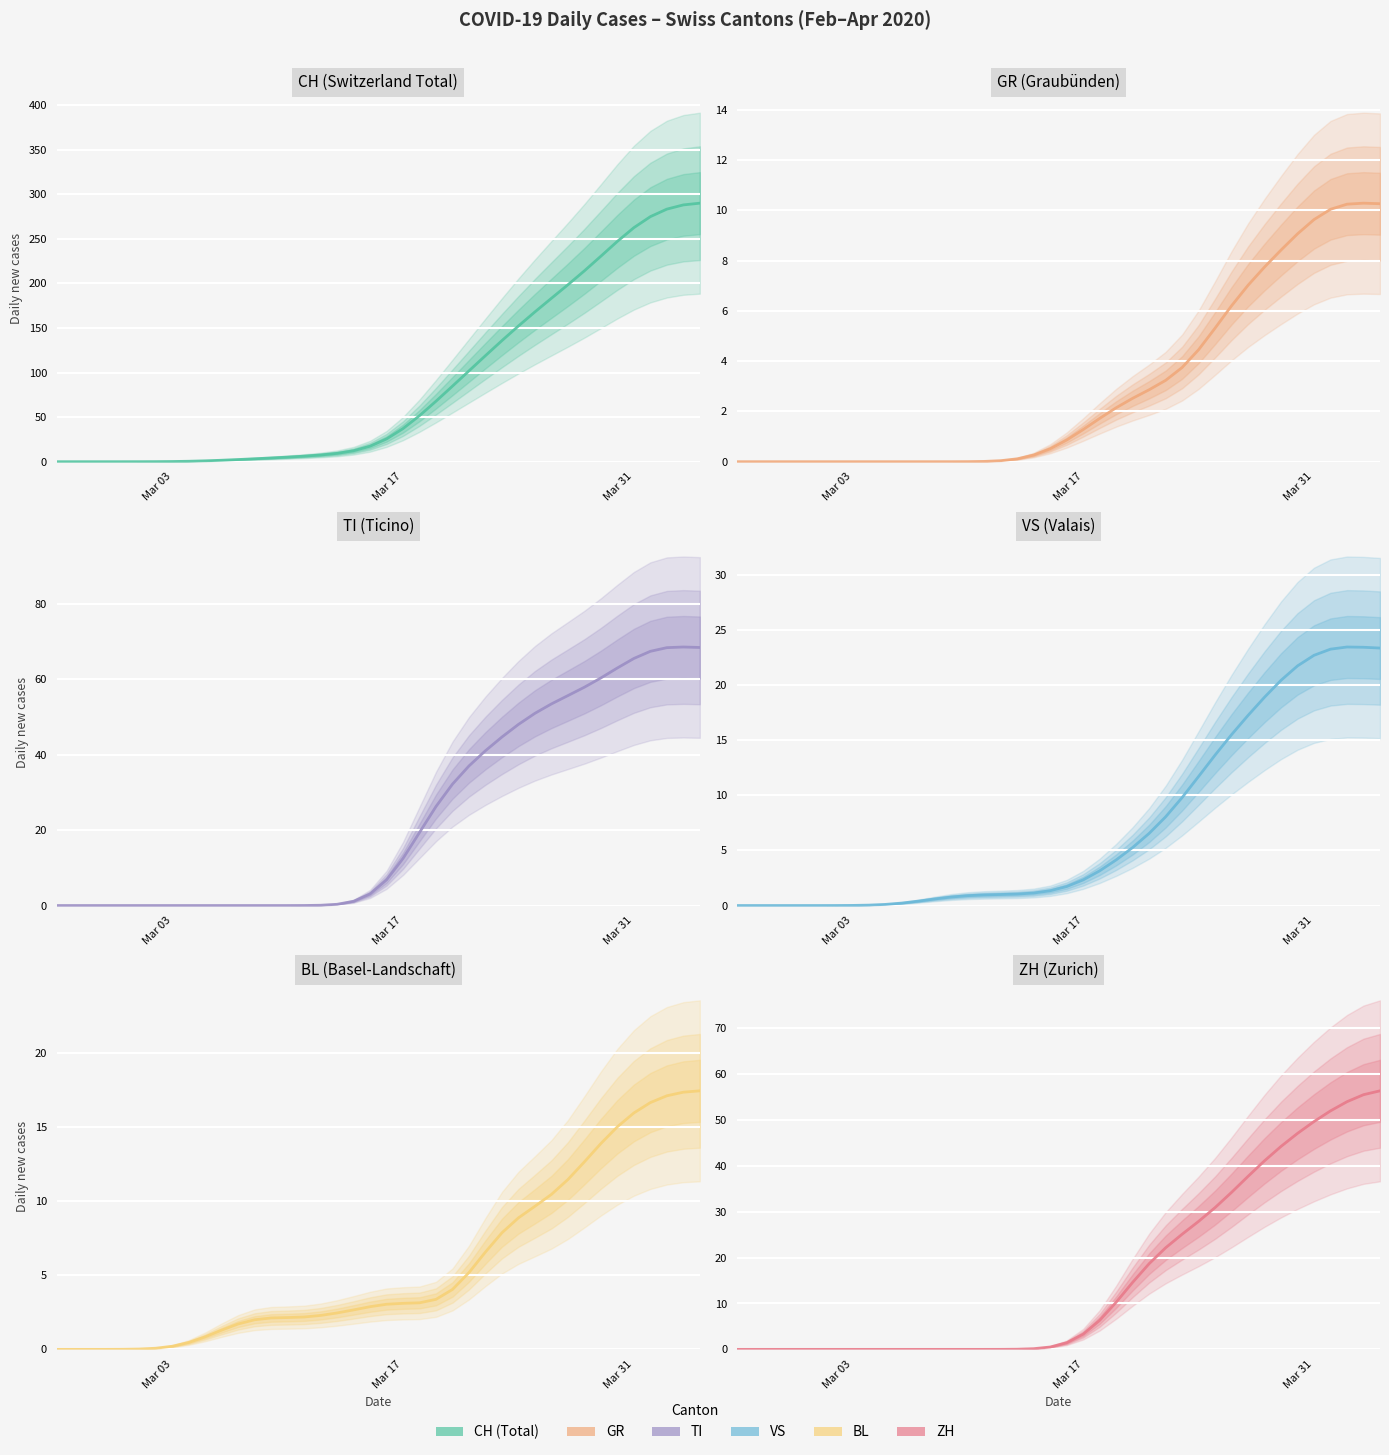

After their last crossing, which series has the higher values: GR or TI?

TI